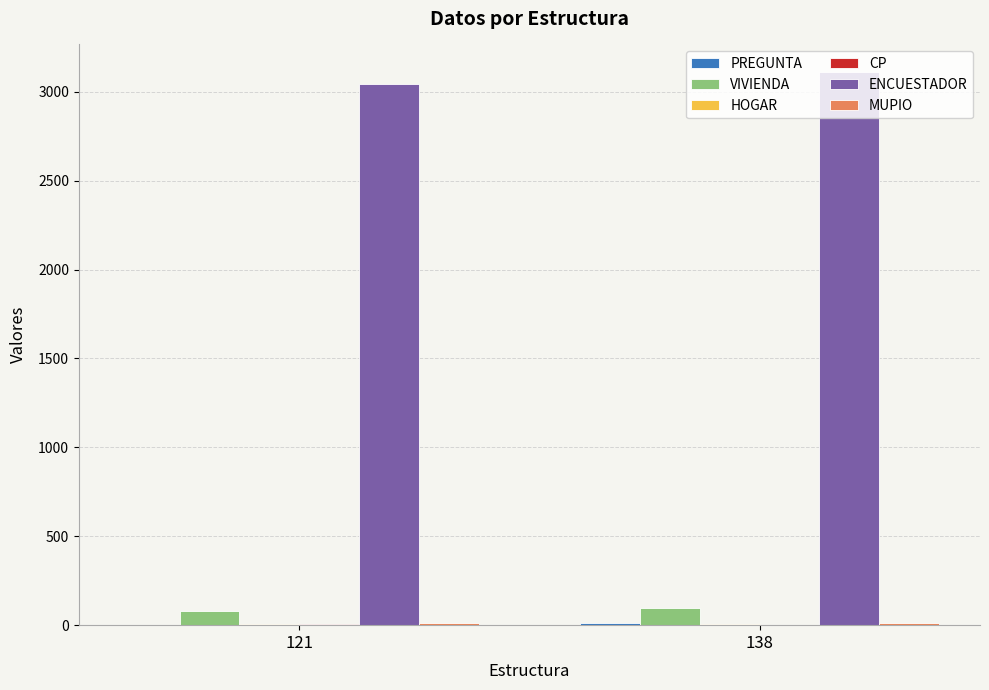

Does the chart contain stacked bars?

No